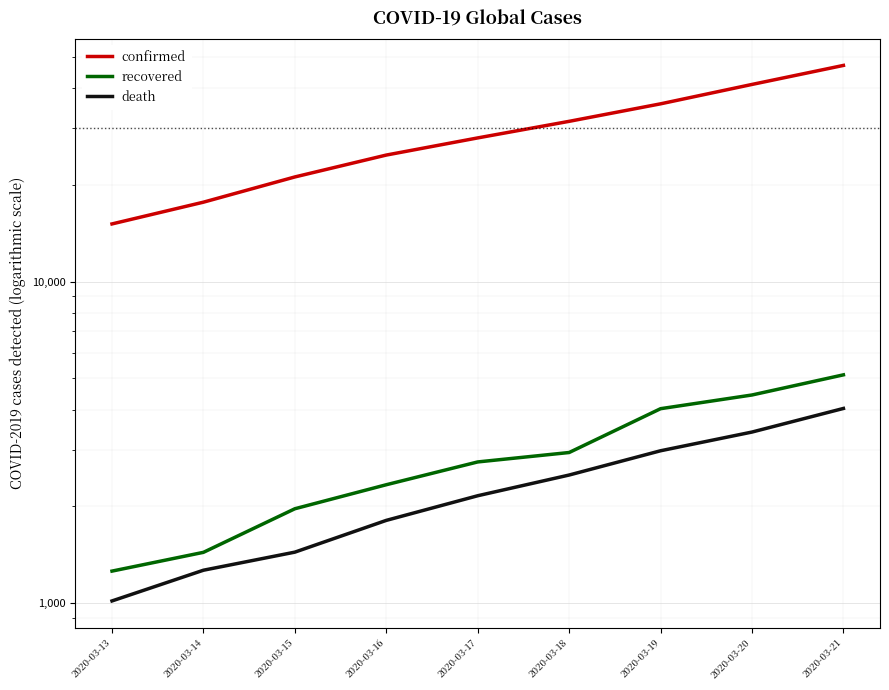

Where is recovered nearest to the value 3193?

2020-03-18